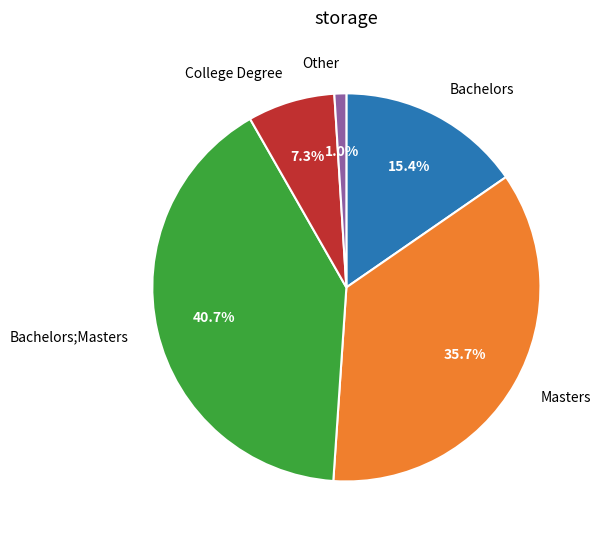

Rank the categories by value from highest to lowest.

Bachelors;Masters, Masters, Bachelors, College Degree, Other